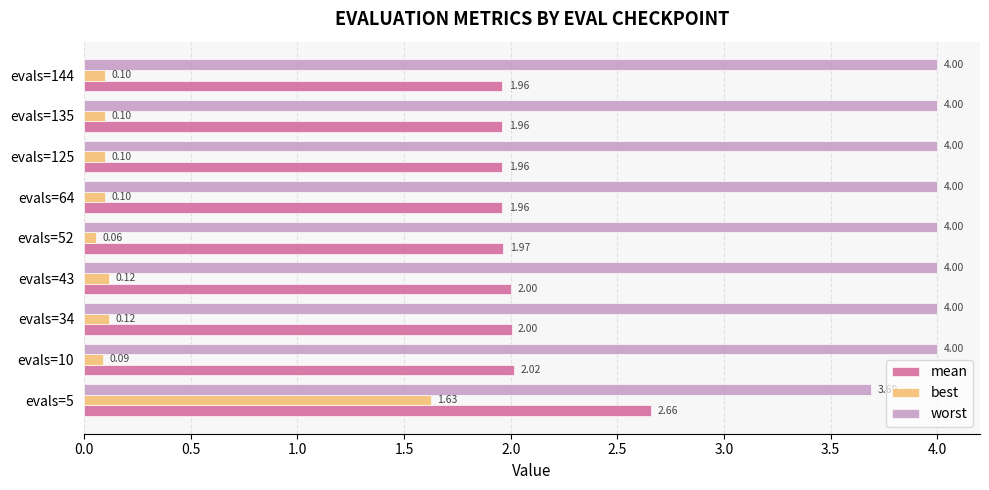

At which category is the sum across all series the highest?

evals=5